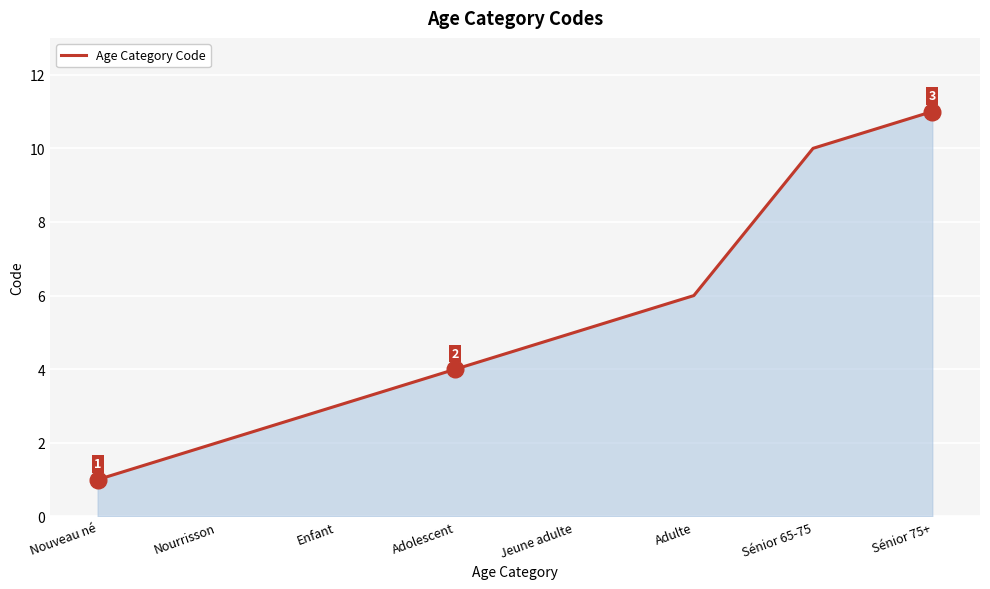

What position from the left is Enfant?

3